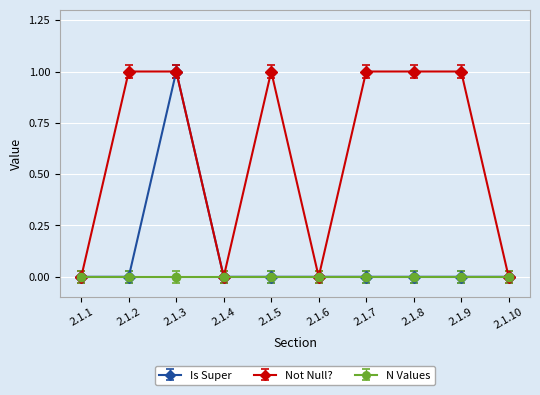

Which series changed the most between 2.1.1 and 2.1.2?

Not Null?